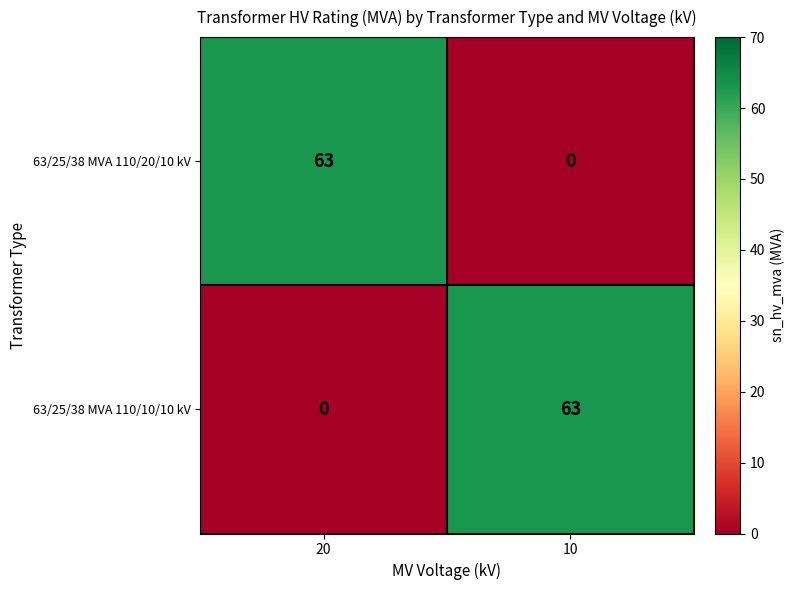

Is the value of 63/25/38 MVA 110/10/10 kV at 20 greater than the value of 63/25/38 MVA 110/20/10 kV at 20?

No